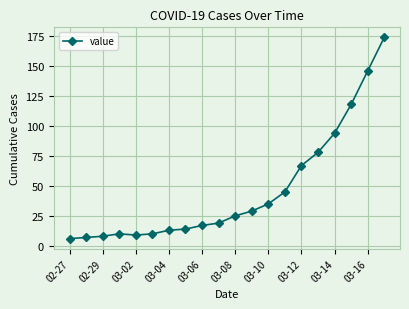

What is the sum of all values?

924